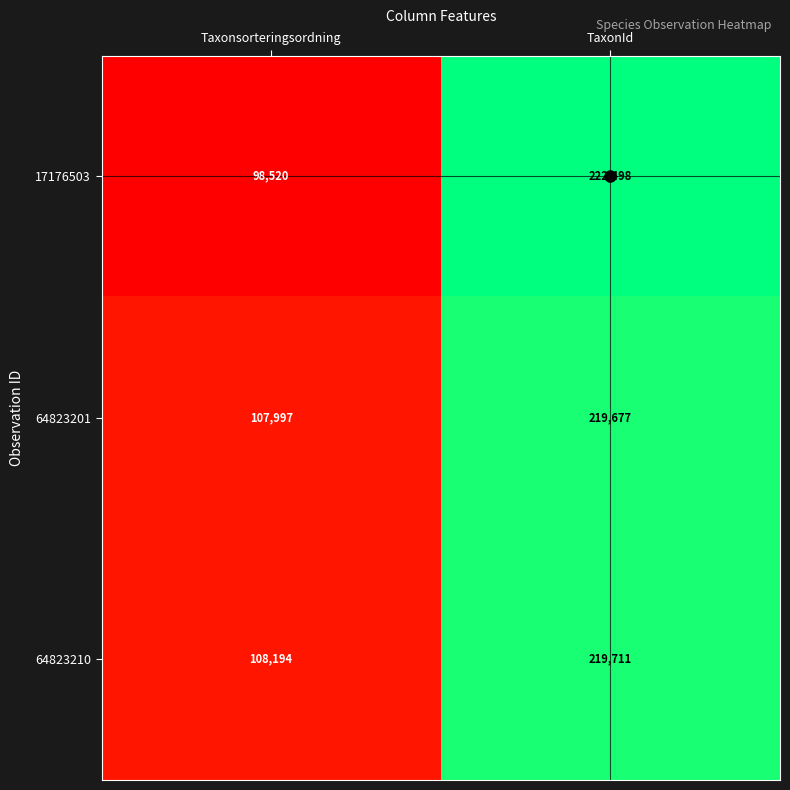

At TaxonId, list the series in order from largest to smallest.

17176503, 64823210, 64823201